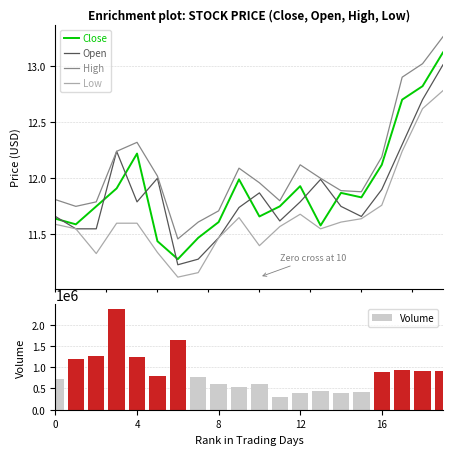

What is the lowest value of the Close series?

11.3